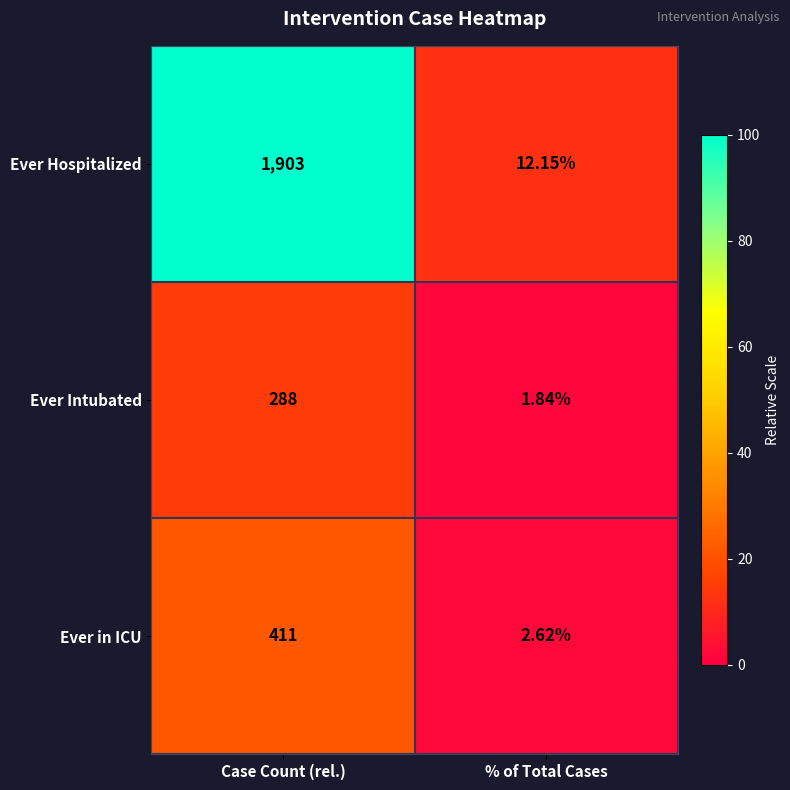

At which category does the chart reach its peak across all series?

Case Count (rel.)